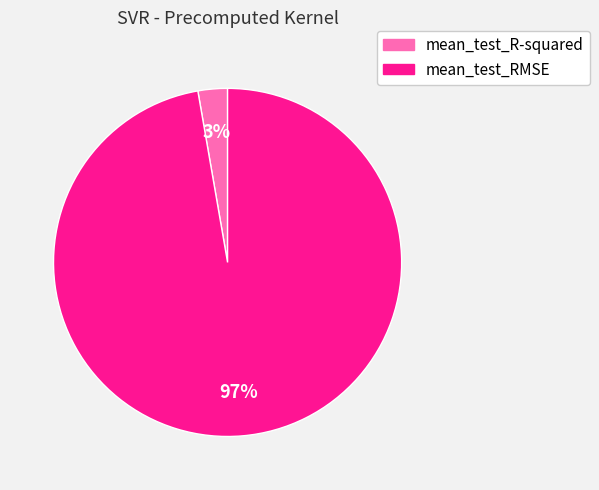

To the nearest percent, what is the average slice percentage?

50%